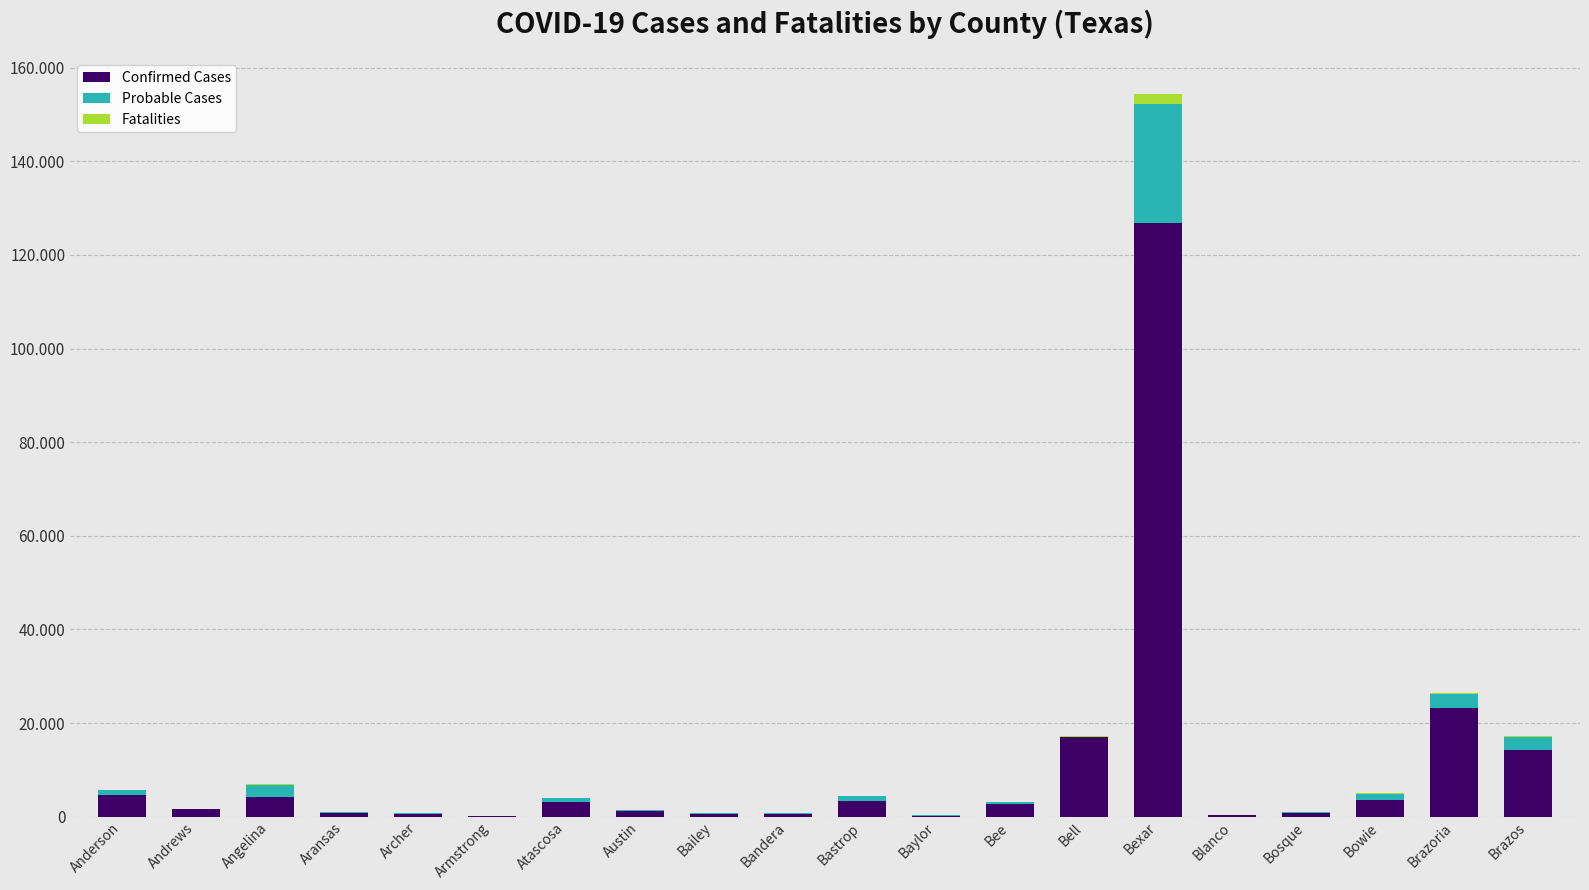

What are all the series names shown in the legend?

Confirmed Cases, Probable Cases, Fatalities